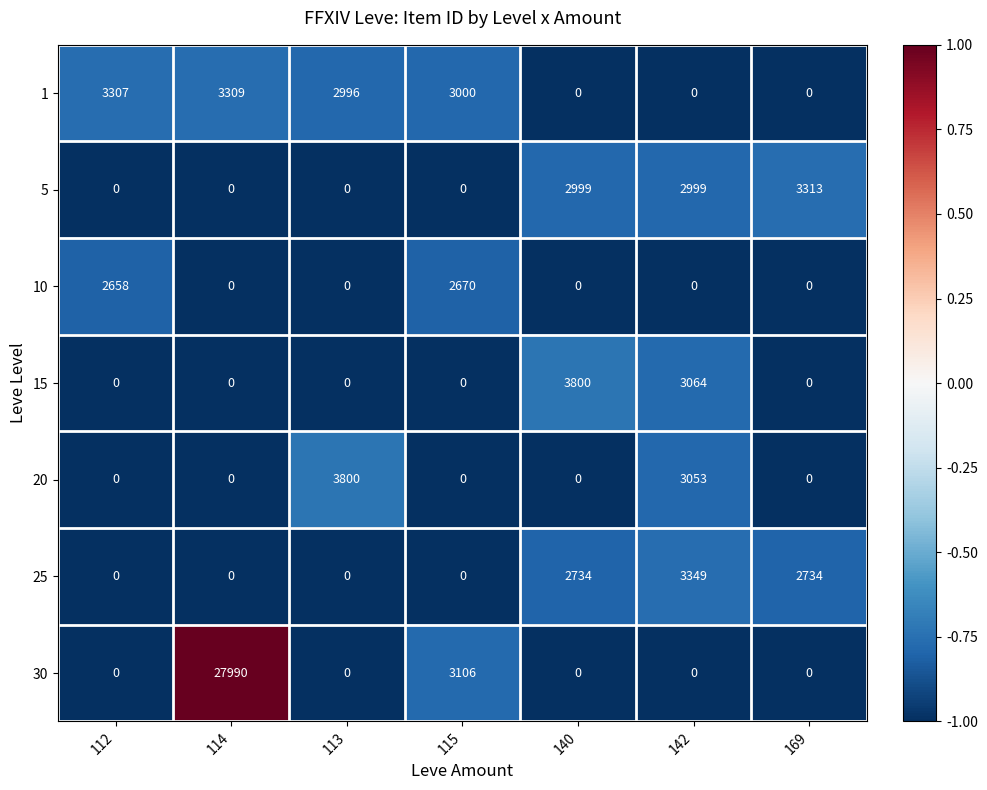

What is the difference between the highest and lowest values at 169?

3313